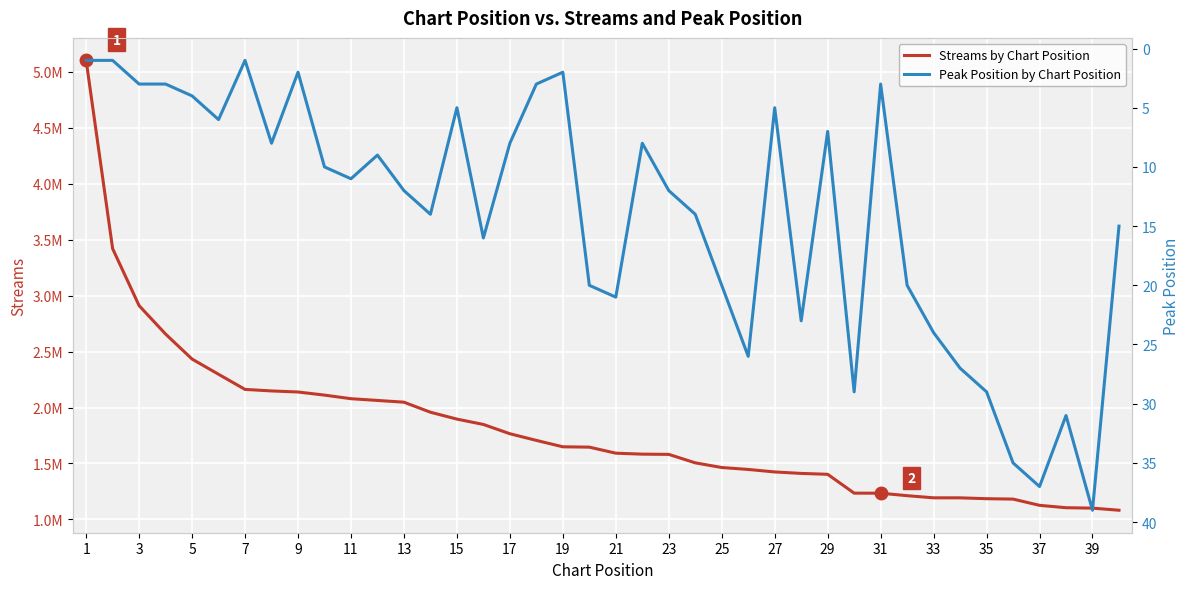

Which series has the widest spread of values?

streams (left axis)